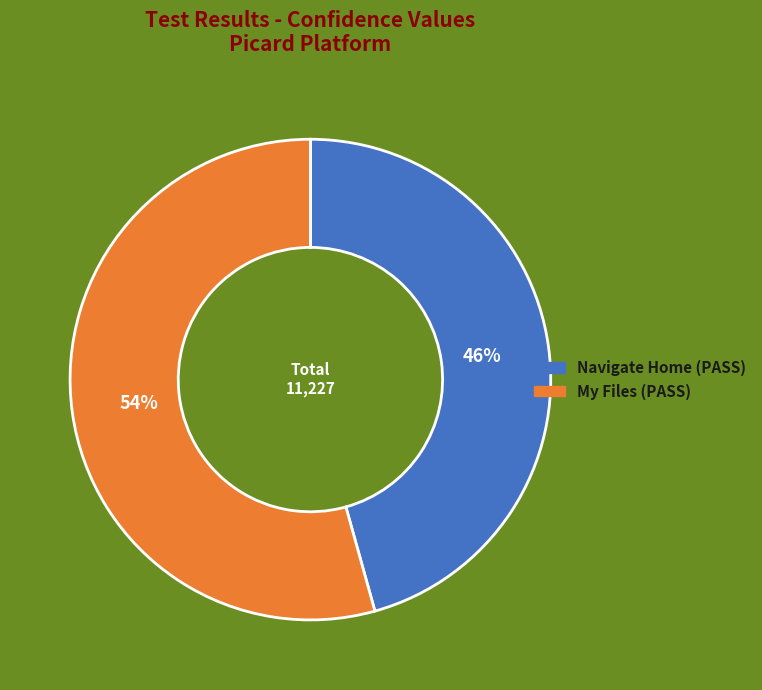

Is there any slice that represents more than half of the pie?

Yes